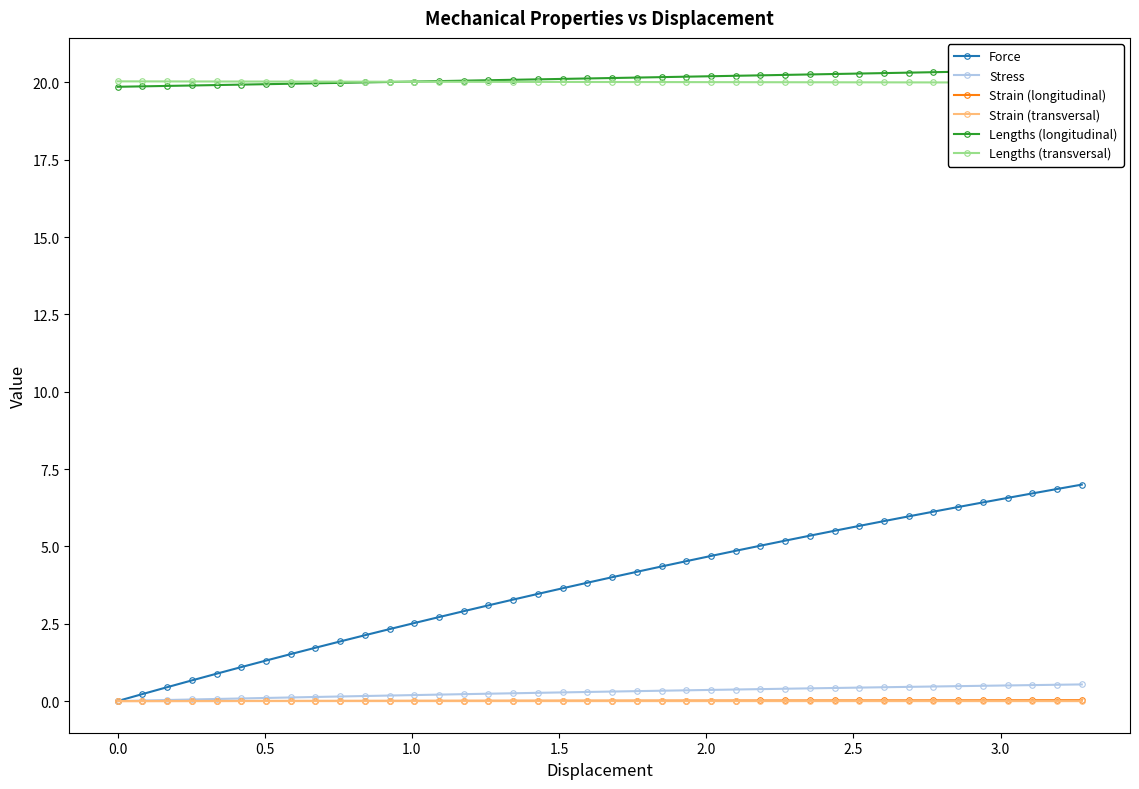

What is the difference between the second highest and minimum values in the Lengths (longitudinal) series?

0.5